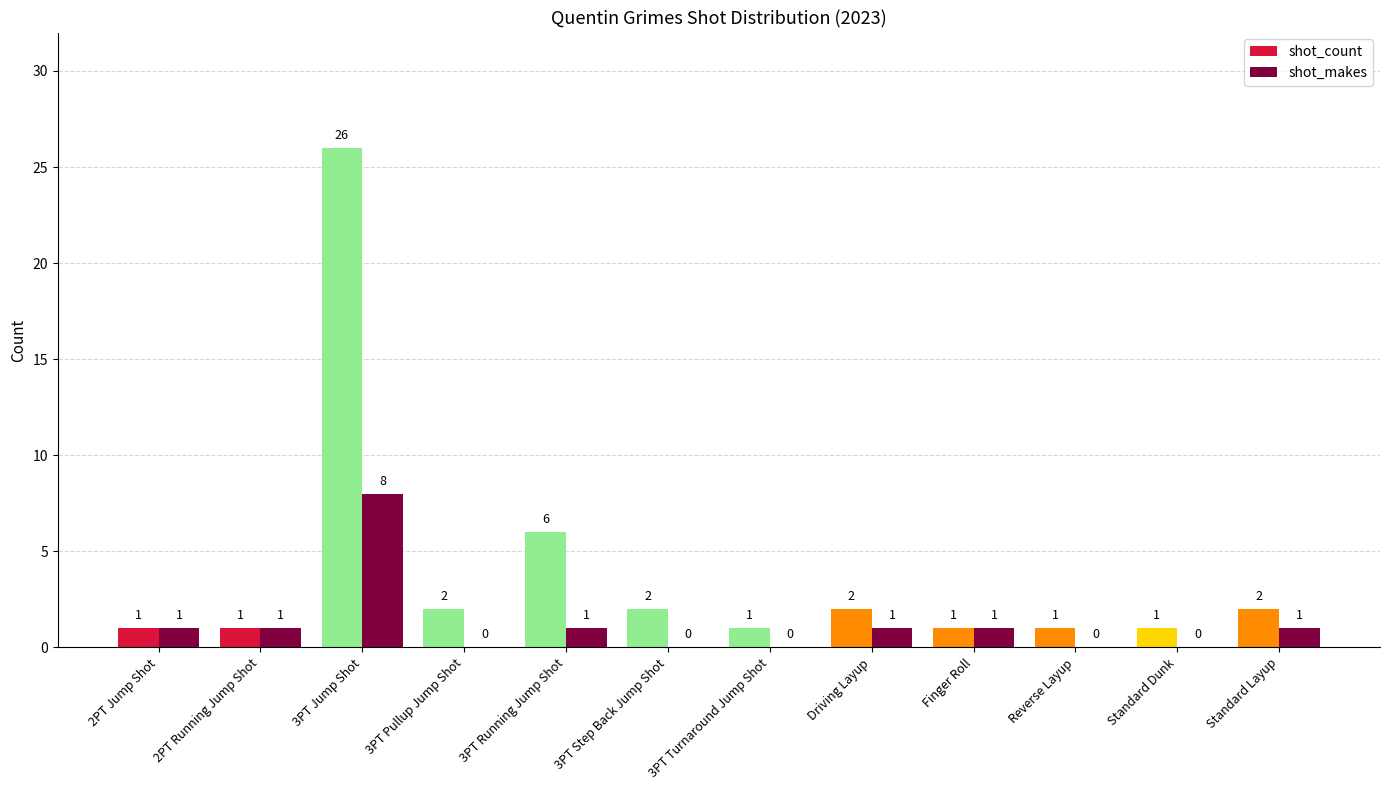

Count the number of categories in the chart.

12